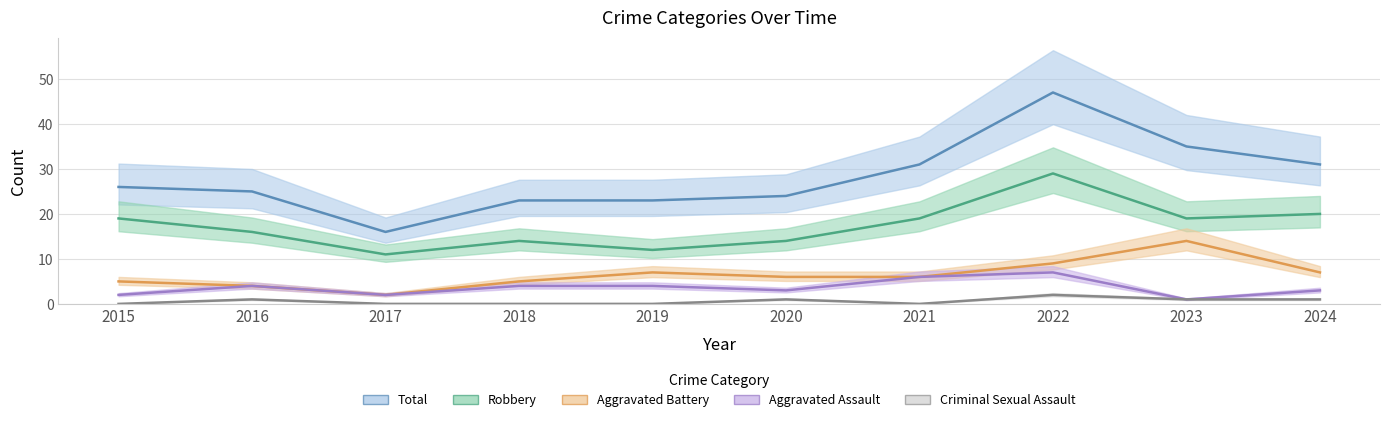

At which category does the chart reach its minimum across all series?

2015